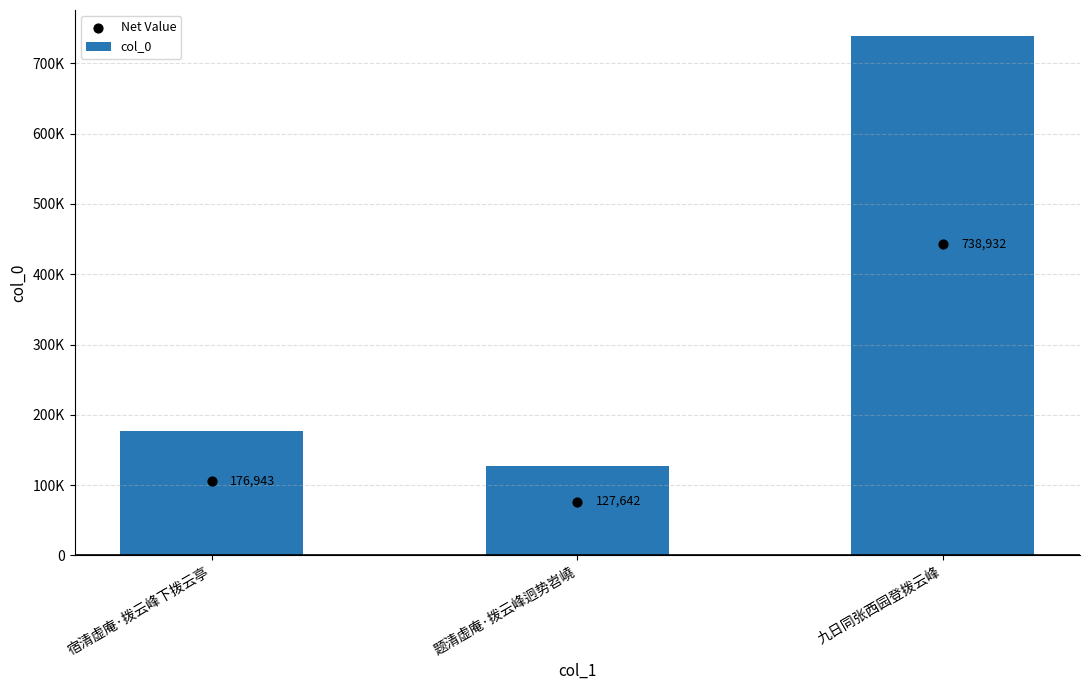

Between 题清虚庵·拨云峰迥势岧嶢 and 九日同张西园登拨云峰, which is larger?

九日同张西园登拨云峰